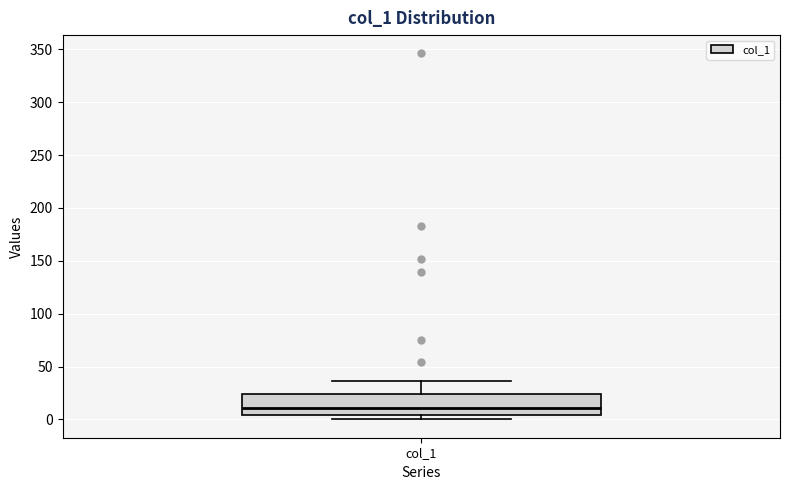

Transcribe this box plot: give where the median line is, the range the box spans, and where the two whiskers end, as read against the y-axis. The values are not printed on the chart, so give them approximately, as read against the axis.

median 10, box 5 to 25, whiskers 0 to 35